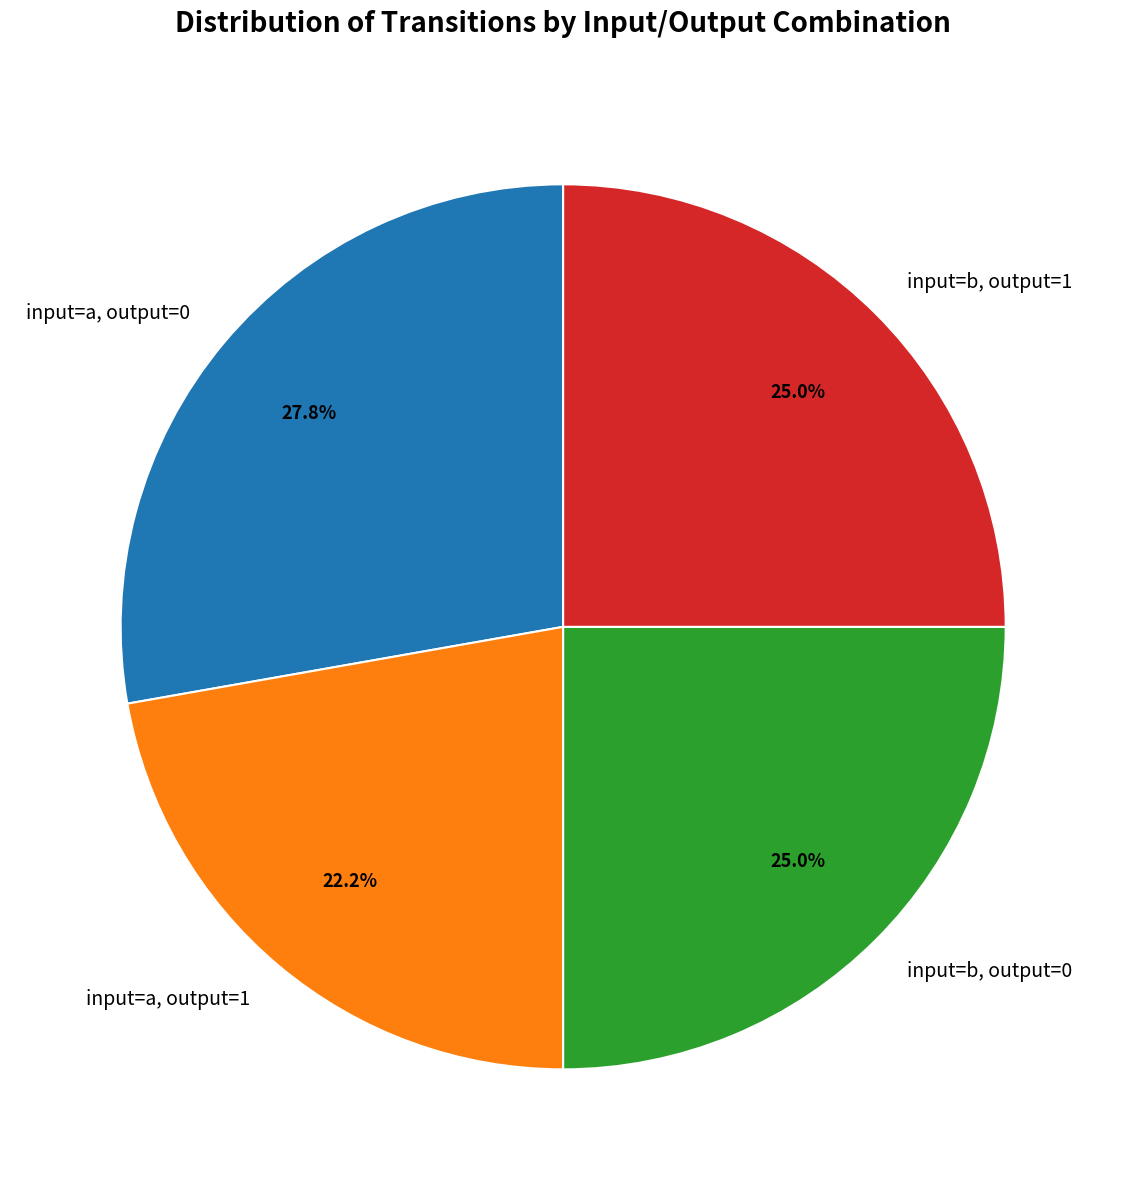

How many slices are in this pie chart?

4